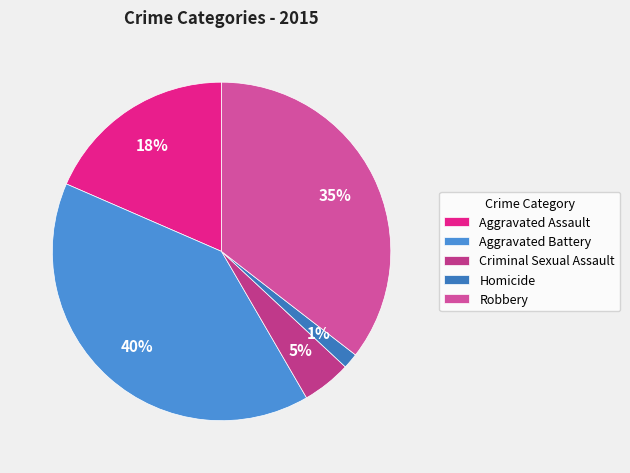

True or false: Homicide accounts for 1% of the total.

True